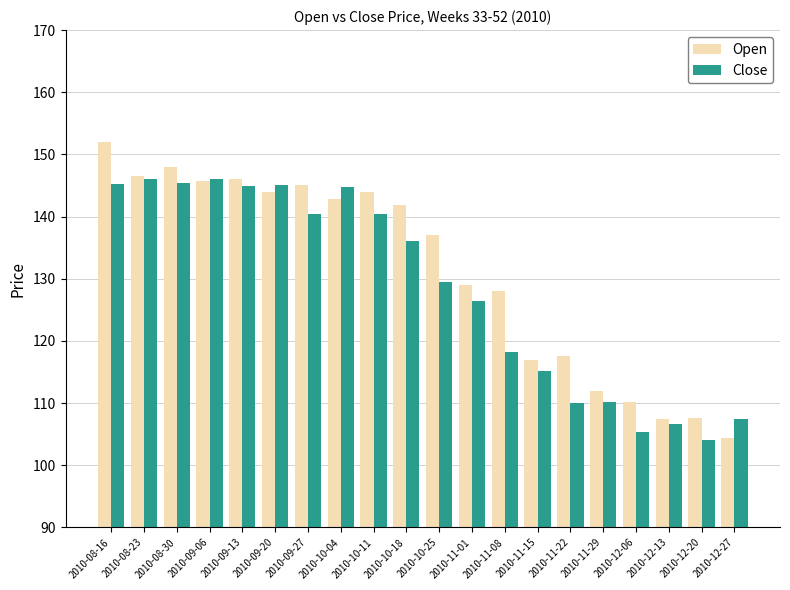

Which series has the largest total across all categories?

Open